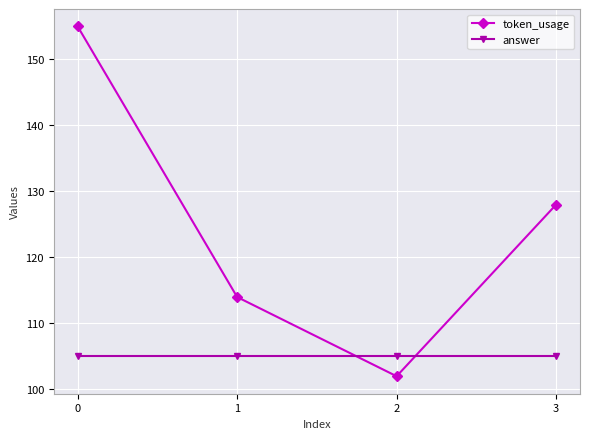

At how many categories does at least one series exceed 116?

2